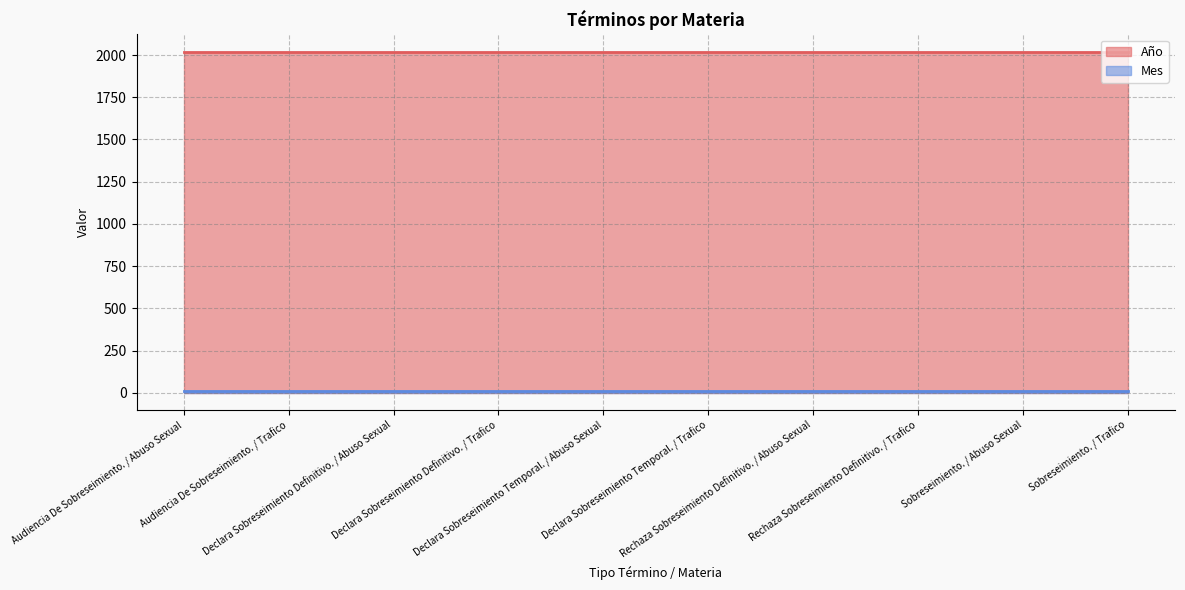

What is the difference between the highest and lowest values at Audiencia De Sobreseimiento. / Trafico?

2012